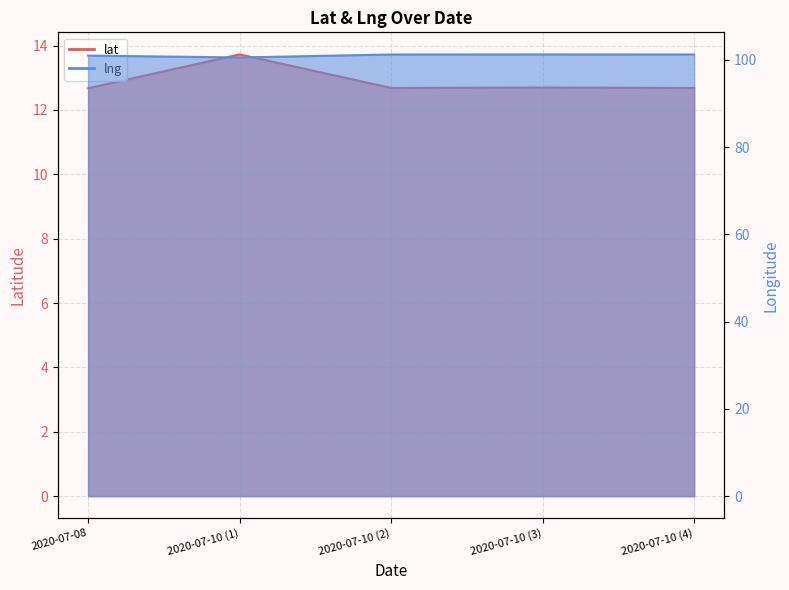

At which category is the sum across all series the highest?

2020-07-10 (1)